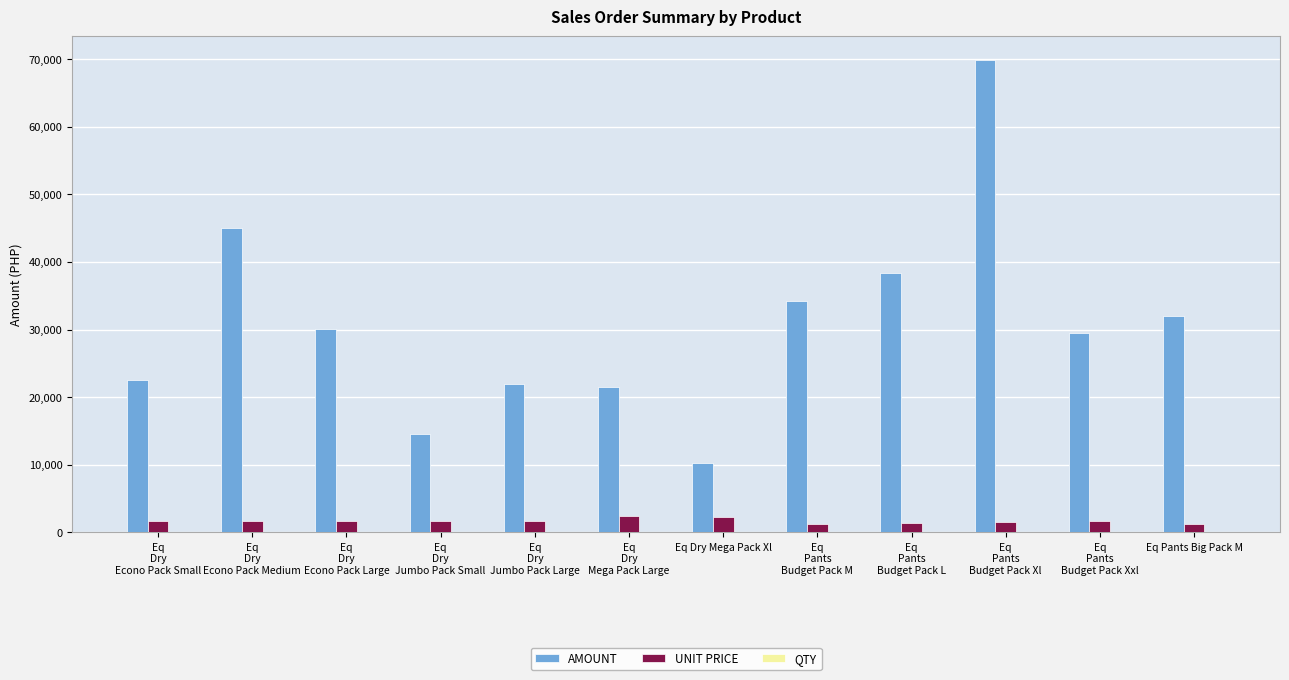

What is the highest value of the UNIT PRICE series?

2406.5